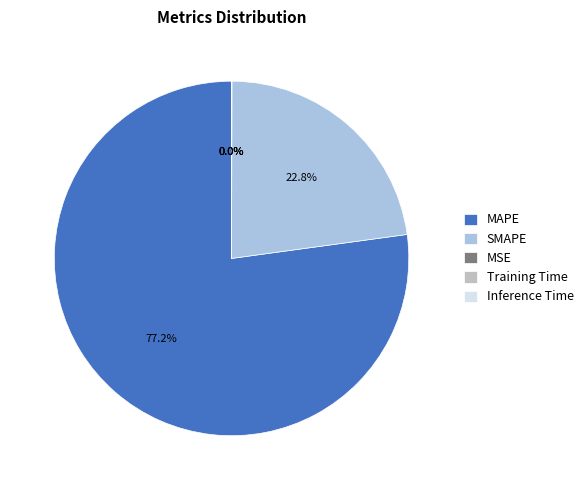

What is the largest slice in the pie chart?

MAPE